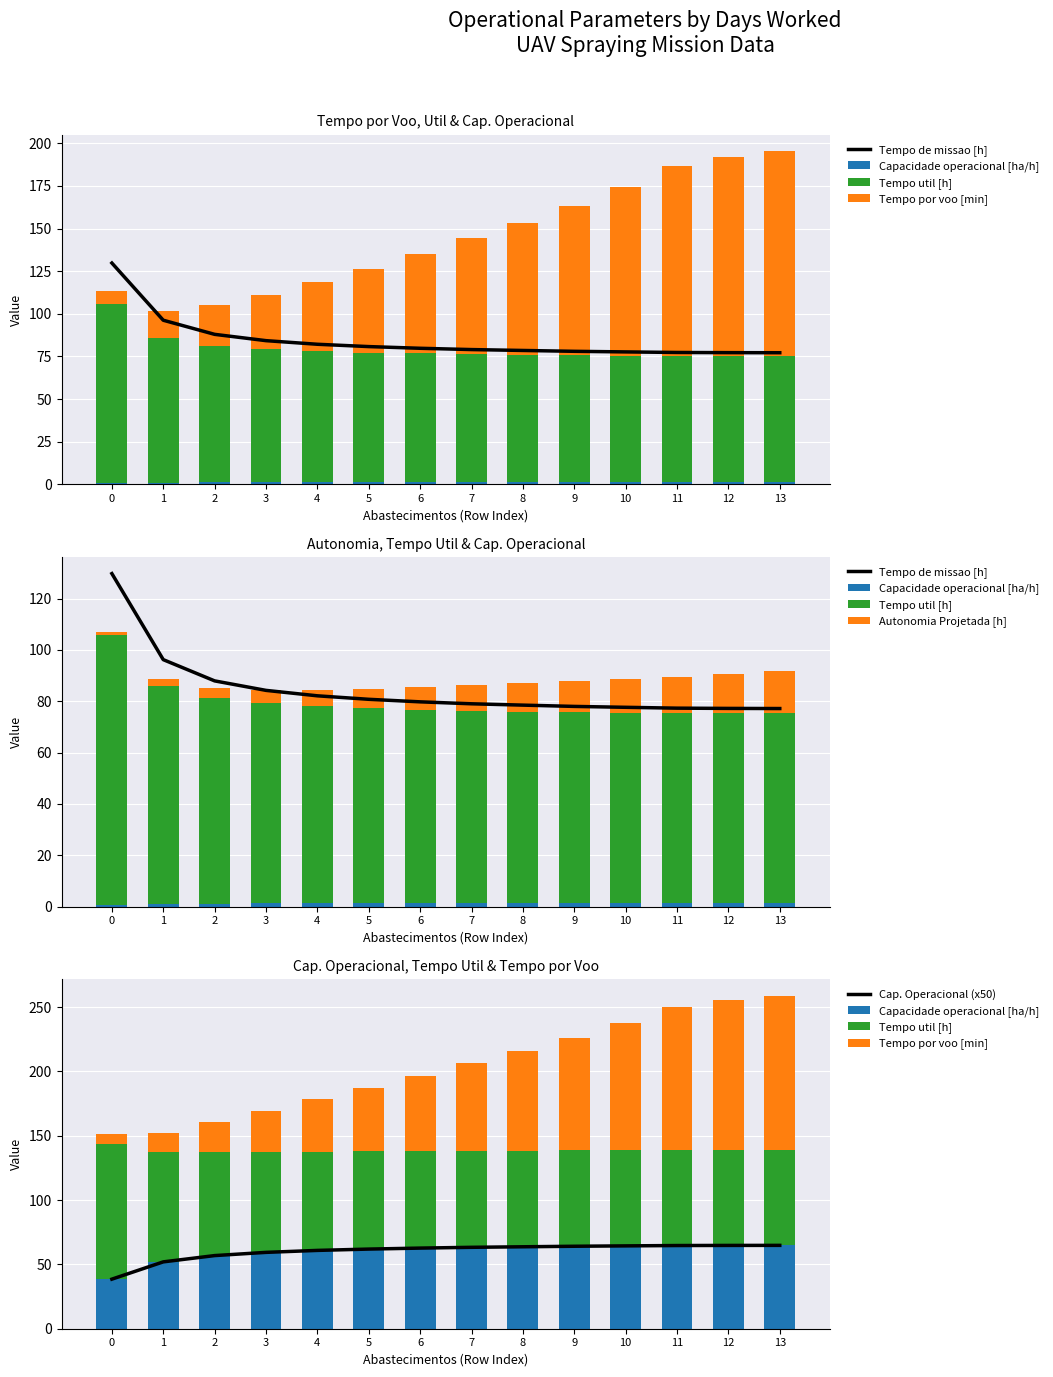

Is it true that Tempo util [h] equals 85.1 at 1?

True